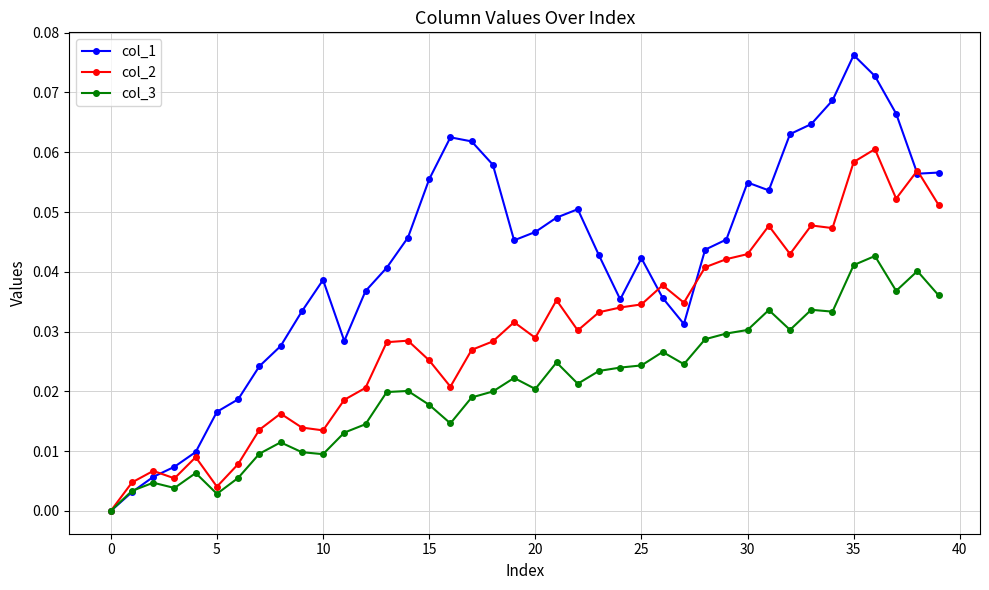

Count the number of categories in the chart.

40